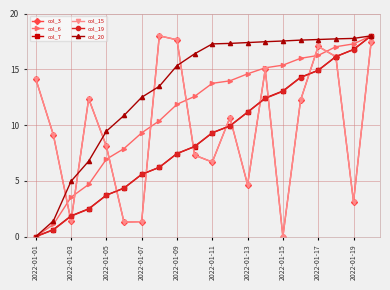

At which label does col_15 first exceed 10?

2022-01-01